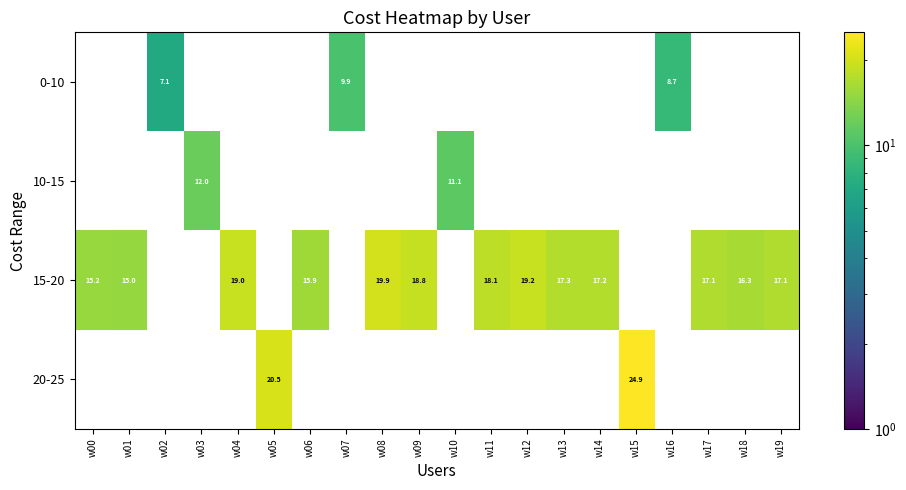

True or false: 10-15 has a value of 3.1 at w03.

False